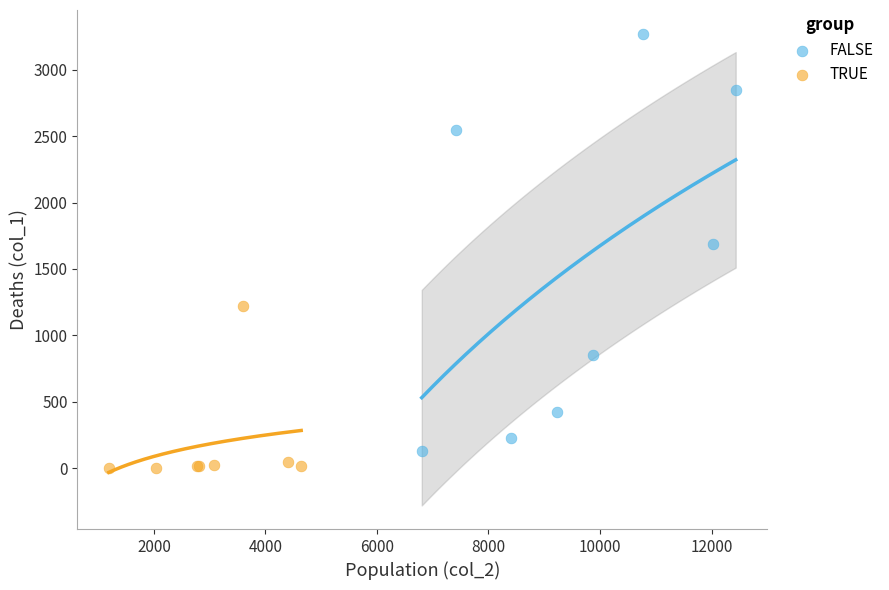

Which series contains the highest Y value?

FALSE